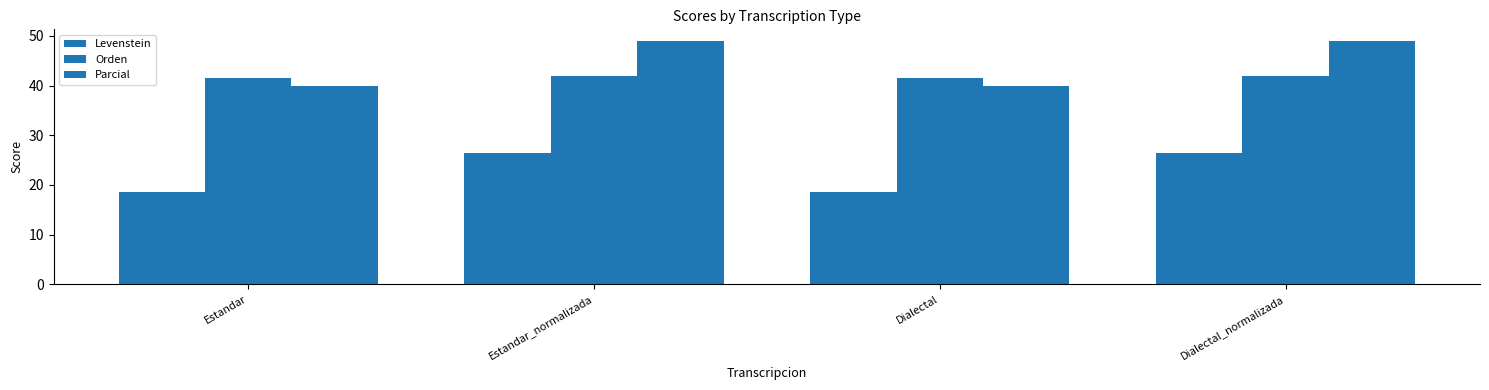

What is the difference between the maximum and minimum values in the Levenstein series?

7.9